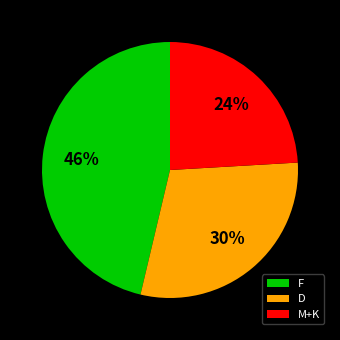

Which slice is the largest?

F